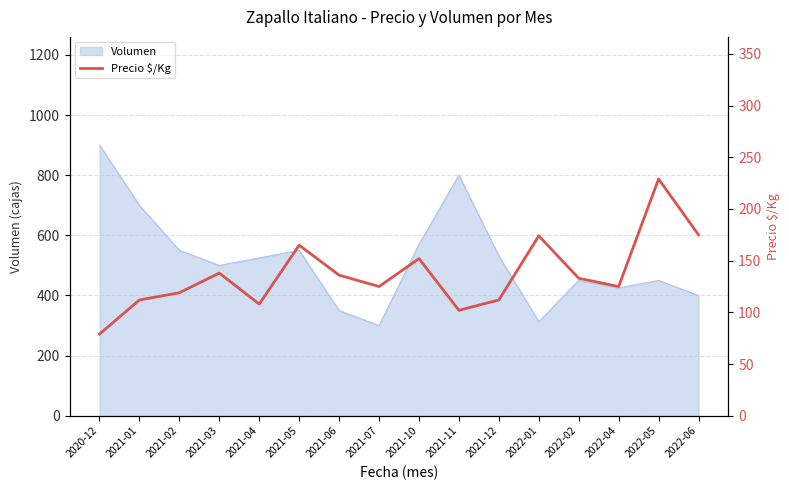

At which category does the chart reach its minimum across all series?

2020-12